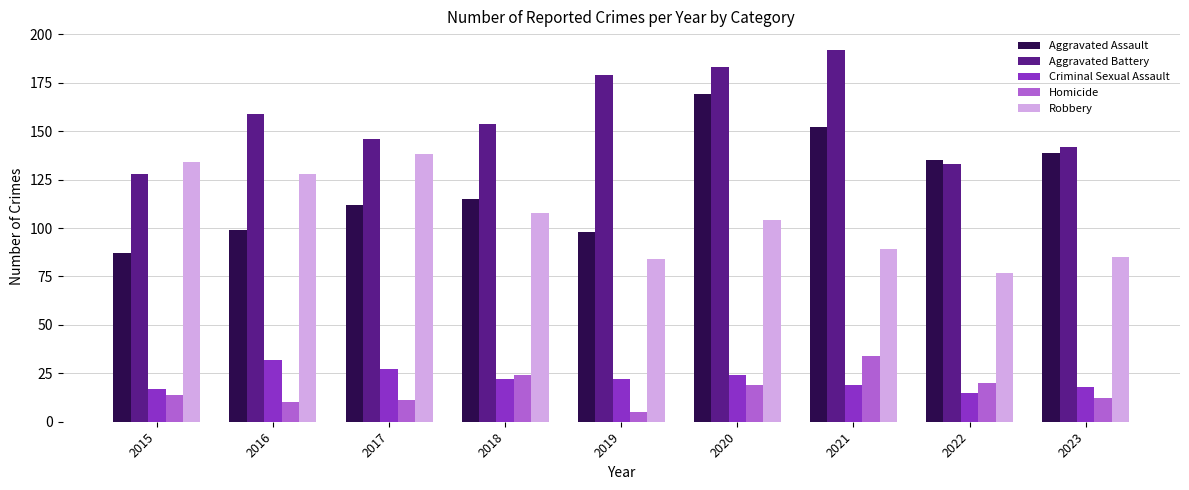

How many data points does each series have?

9